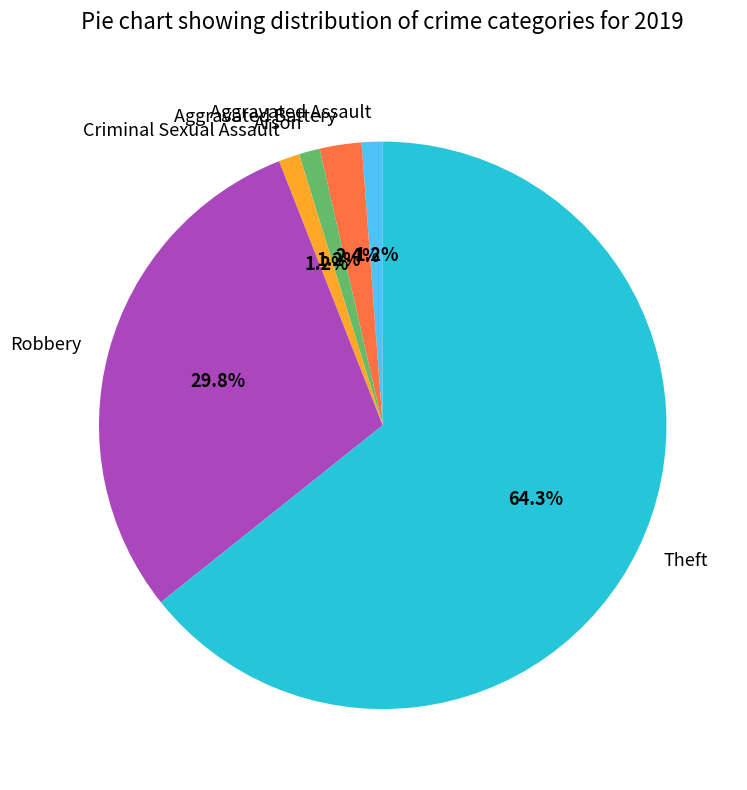

Which slice is the largest?

Theft